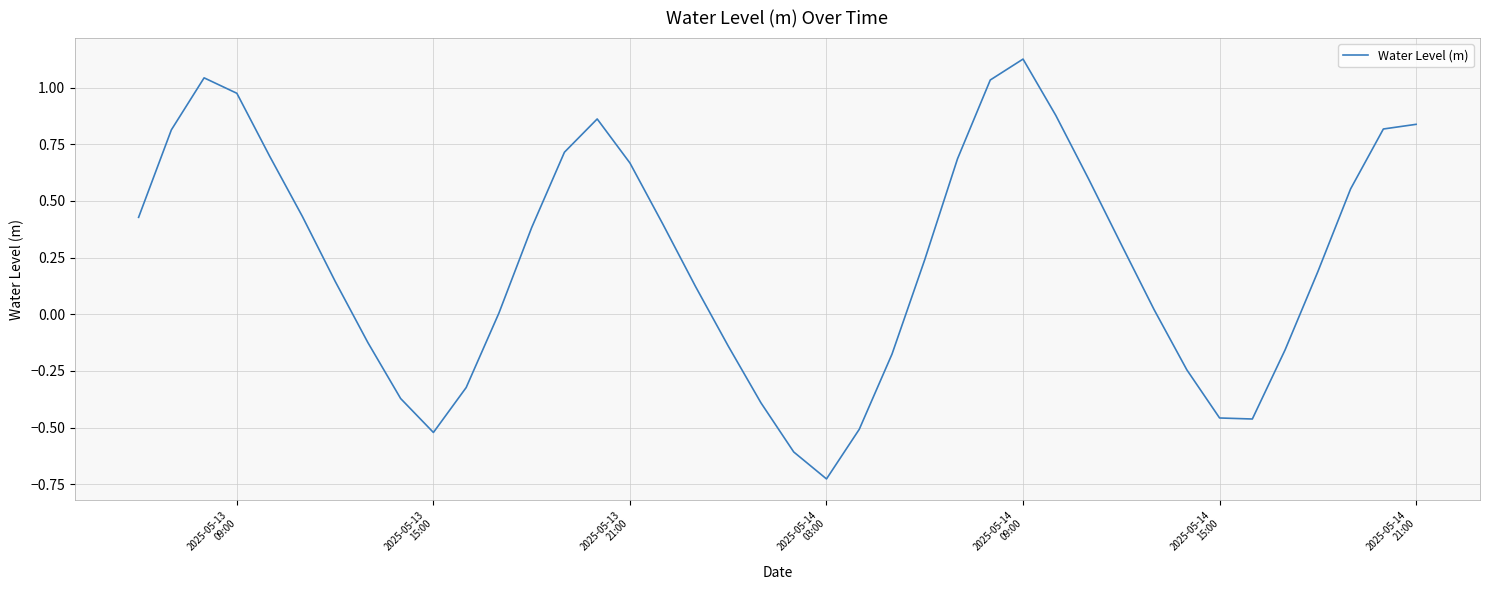

What is the difference between the maximum and minimum values?

1.9